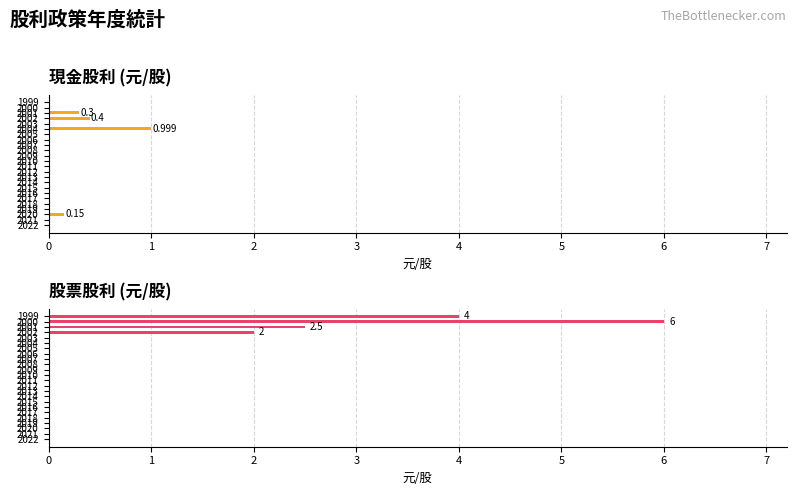

Is the value of 股票股利 at 2015 greater than the value of 現金股利 at 2002?

No